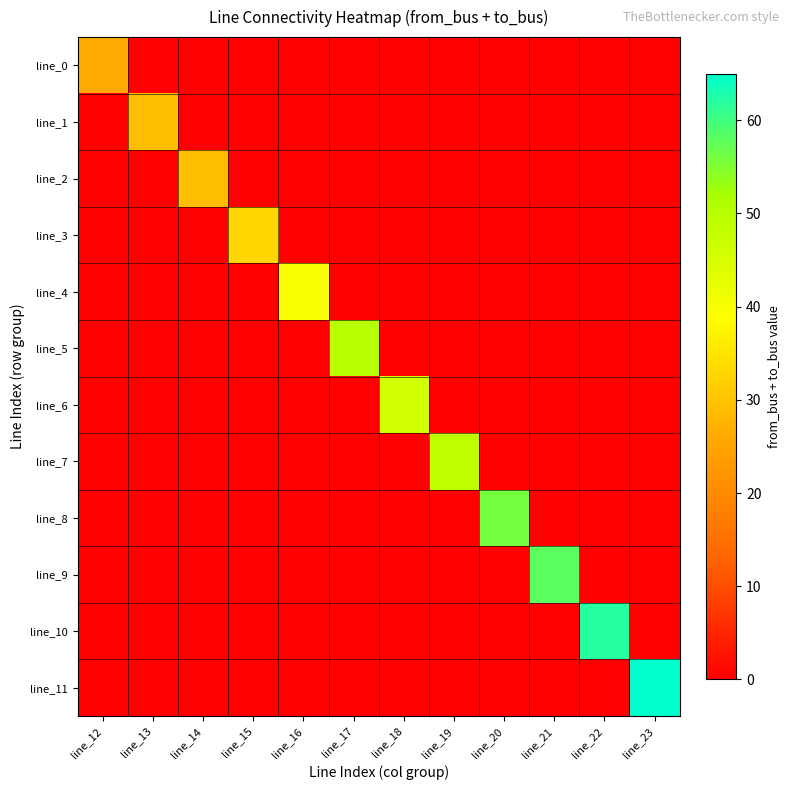

List the series in order of their peak value, lowest first.

line_0, line_1, line_2, line_3, line_4, line_6, line_7, line_5, line_8, line_9, line_10, line_11